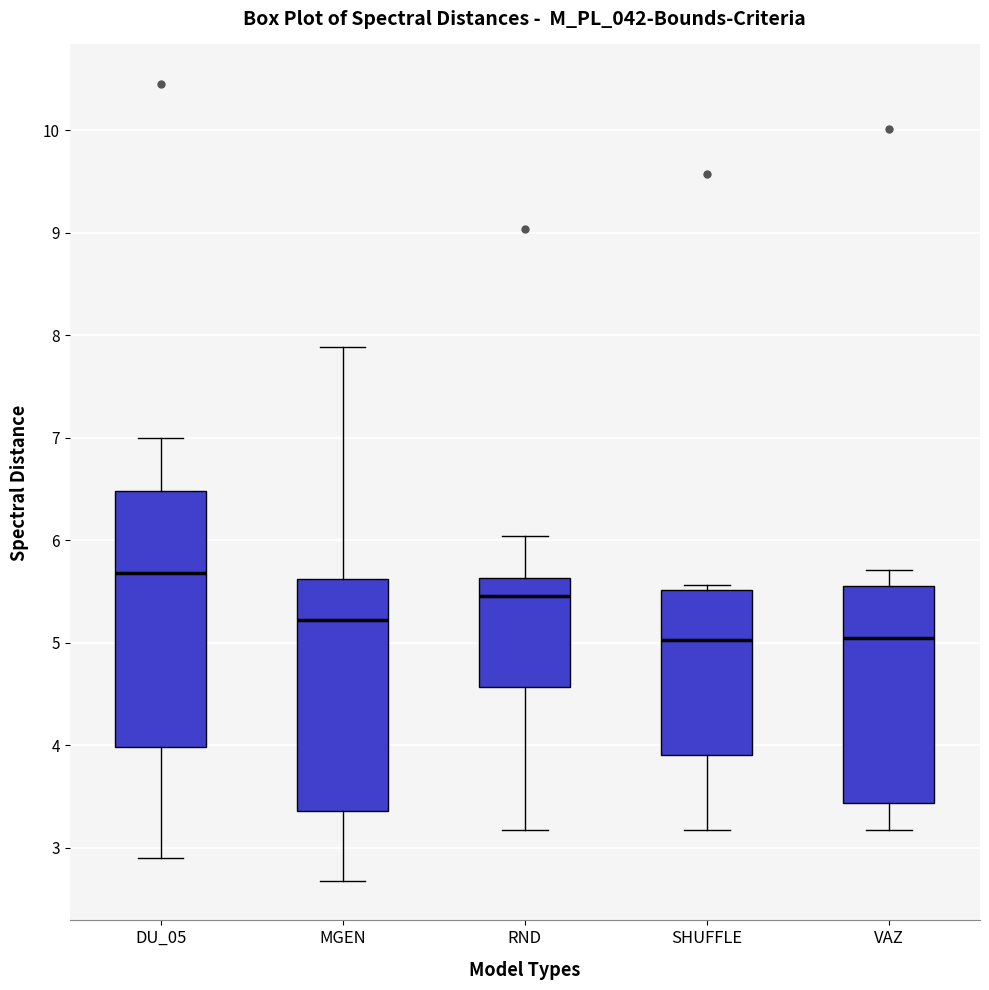

Comparing the boxes themselves (not the whiskers), which one is the tallest?

DU_05